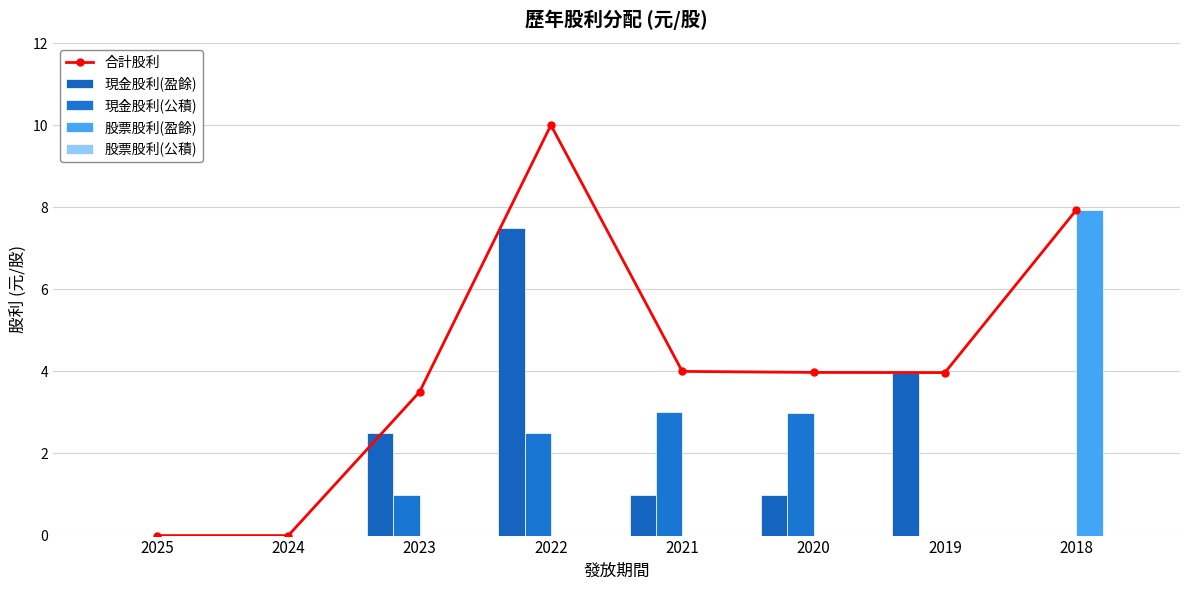

Is the value of 現金股利(公積) at 2023 greater than the value of 現金股利(盈餘) at 2021?

No